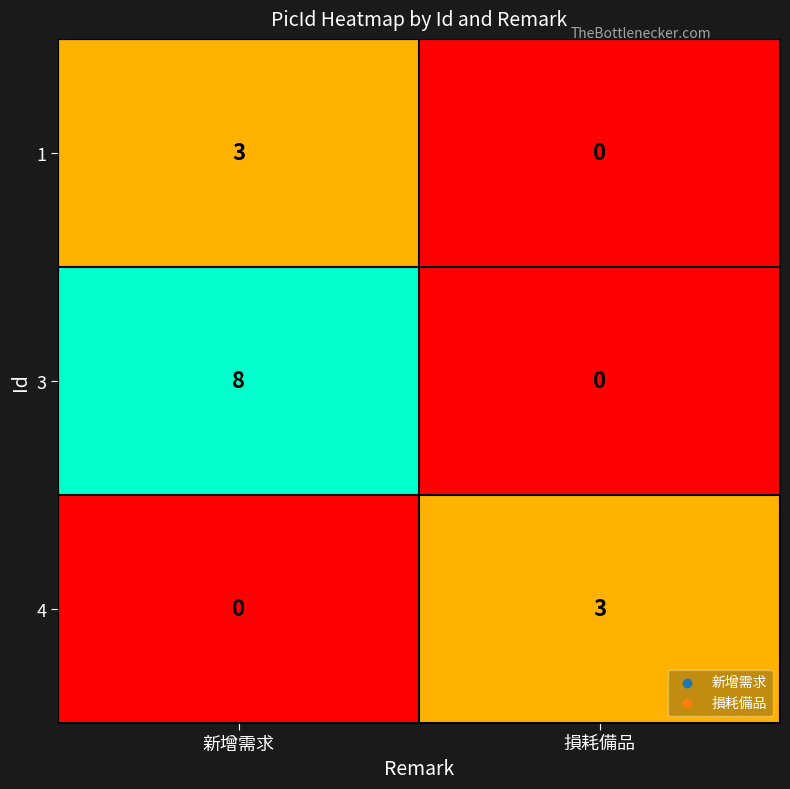

Is it true that 4 equals 1 at 損耗備品?

False